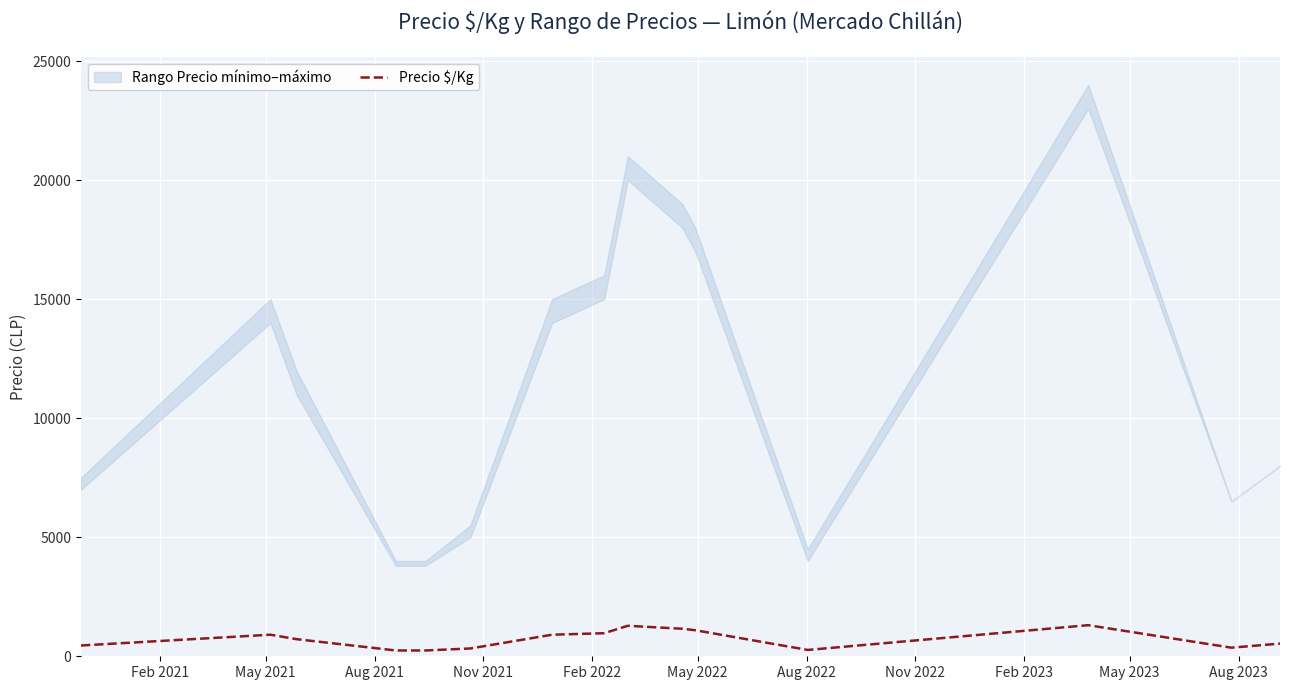

What is the sum of all values?

11010